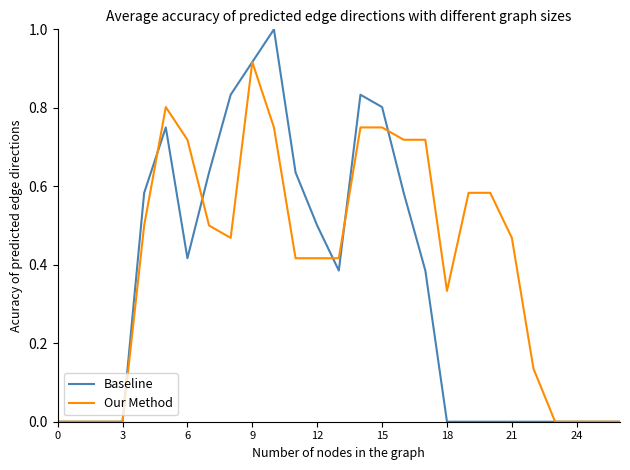

What is the greatest value displayed?

1.0